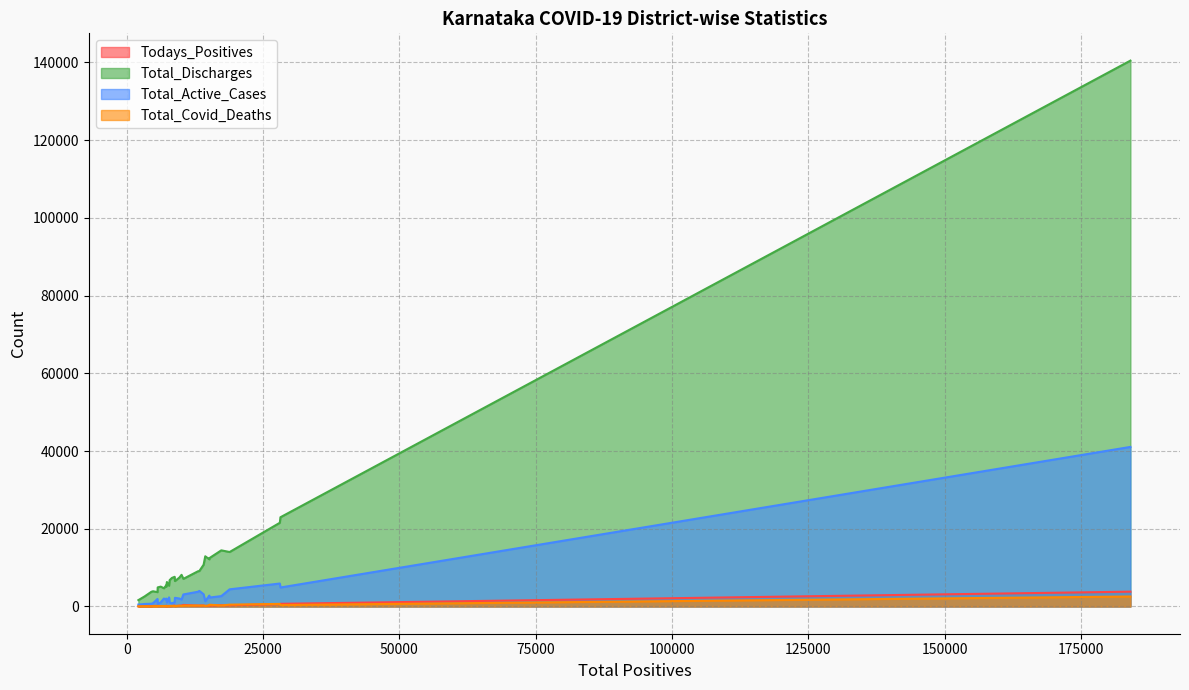

What is the approximate value of Total_Active_Cases at Bengaluru Urban, to the nearest 10?

41050